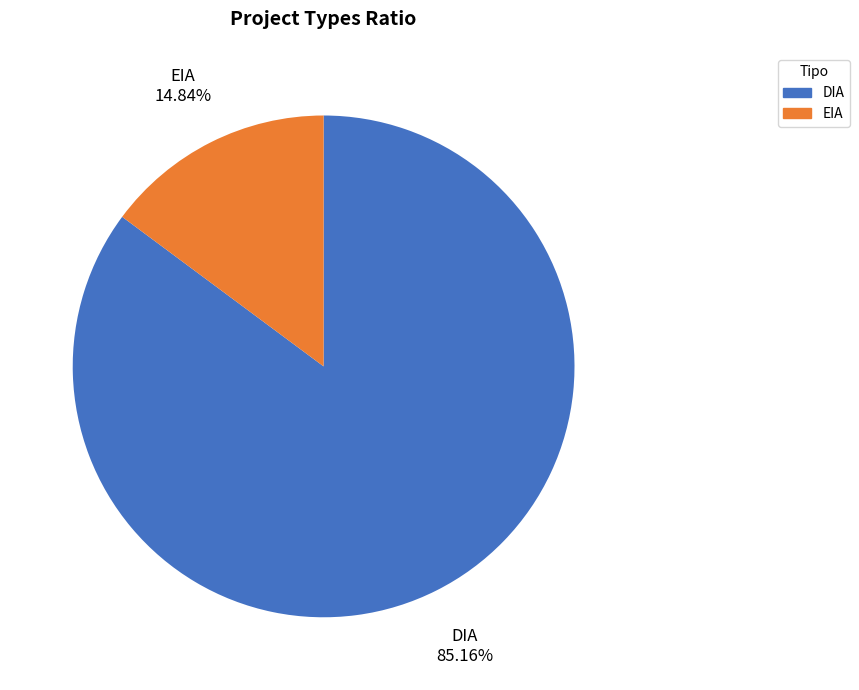

What percentage is the EIA slice, to the nearest percent?

15%